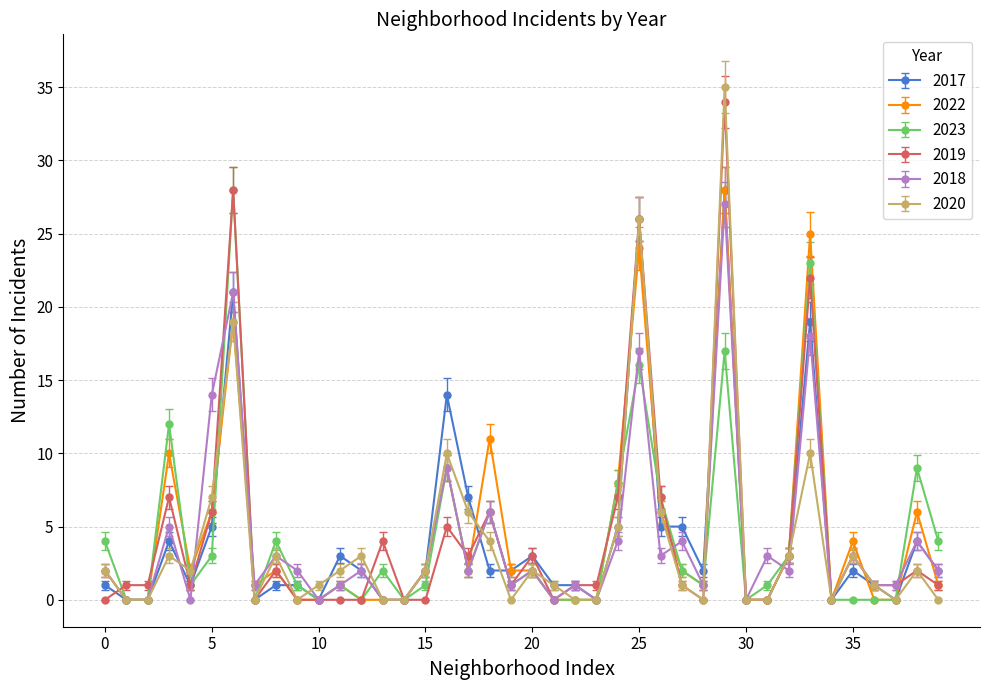

Which series has the widest spread of values?

2020